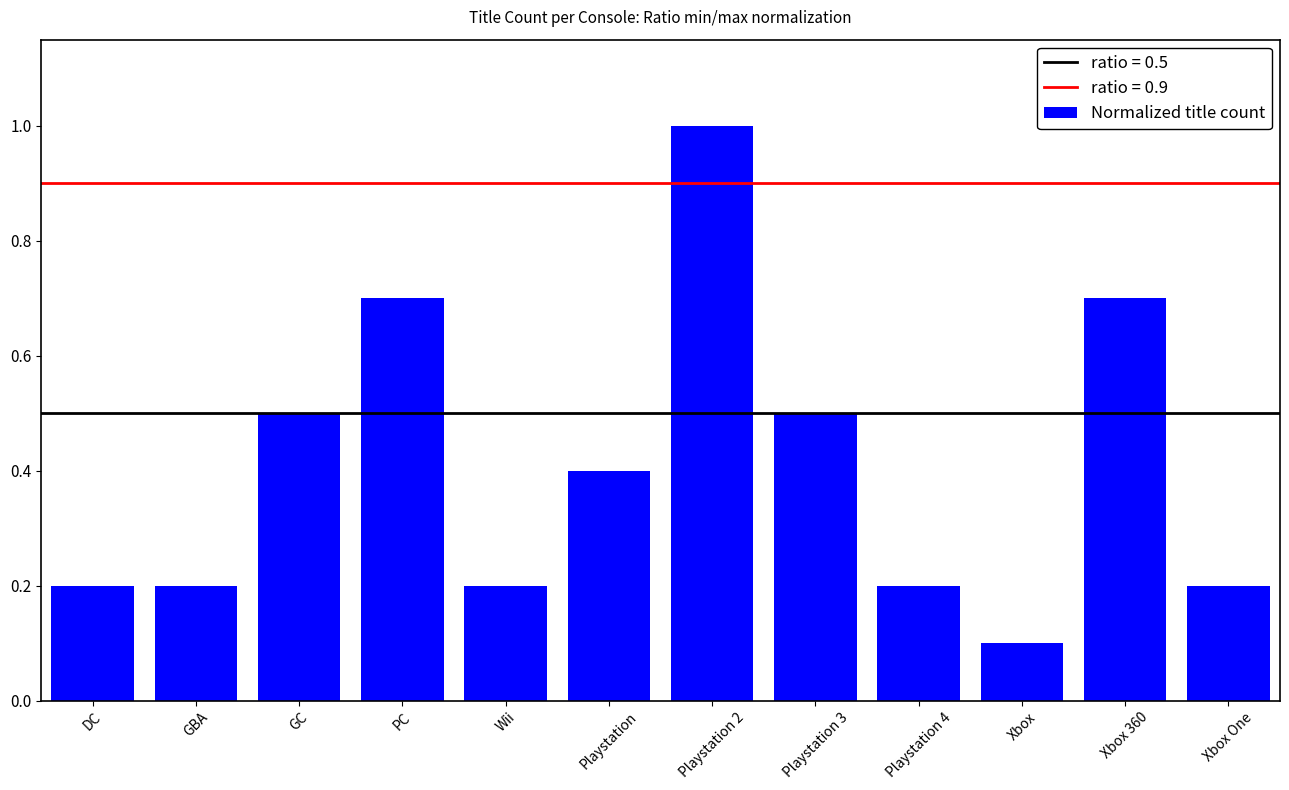

What is the value of the 8th bar from the left?

0.5